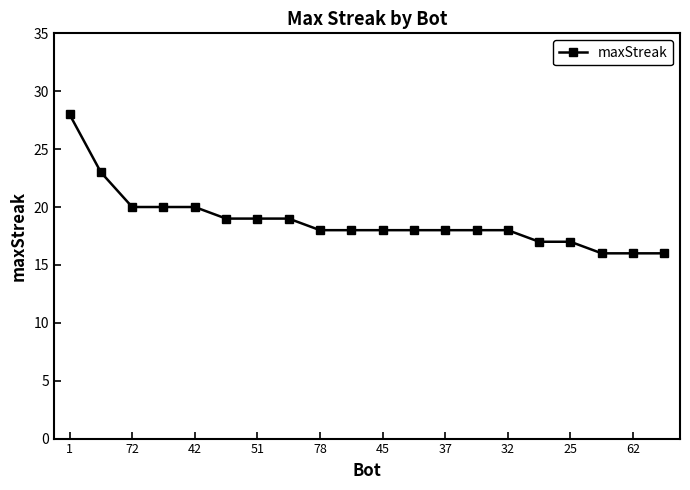

What is the maximum value shown in the chart?

28